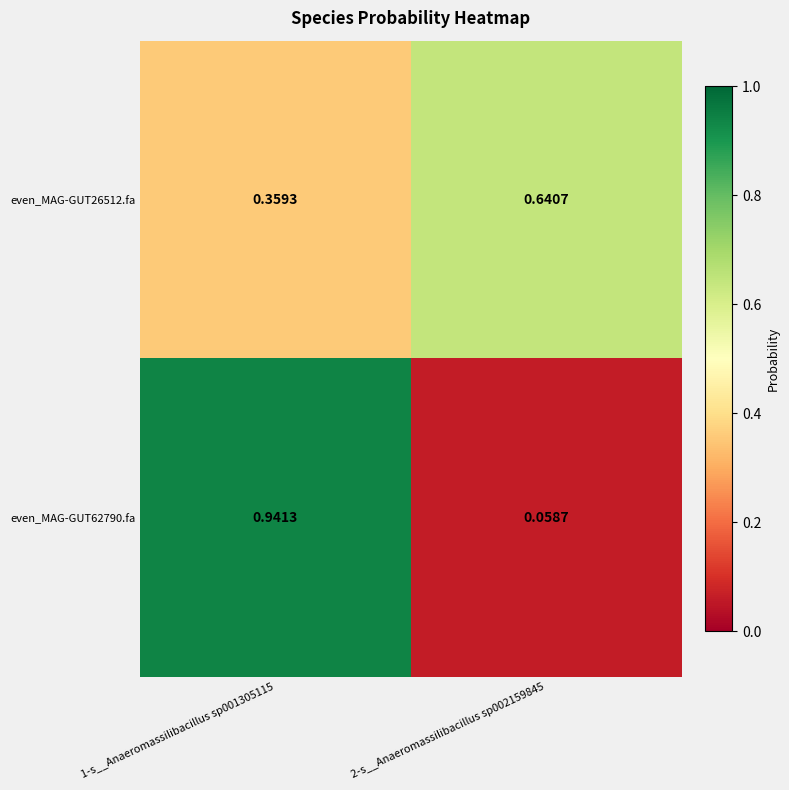

At which category does the chart reach its peak across all series?

1-s__Anaeromassilibacillus sp001305115